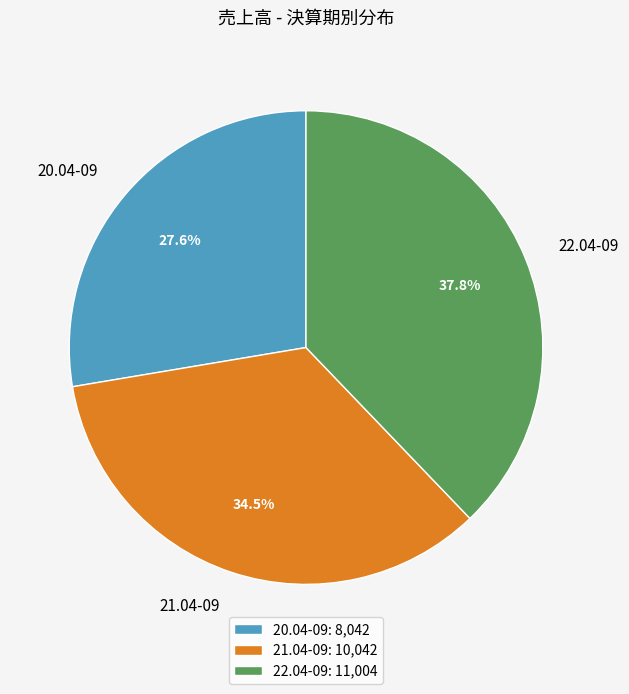

Does 22.04-09 represent more than half of the total?

No